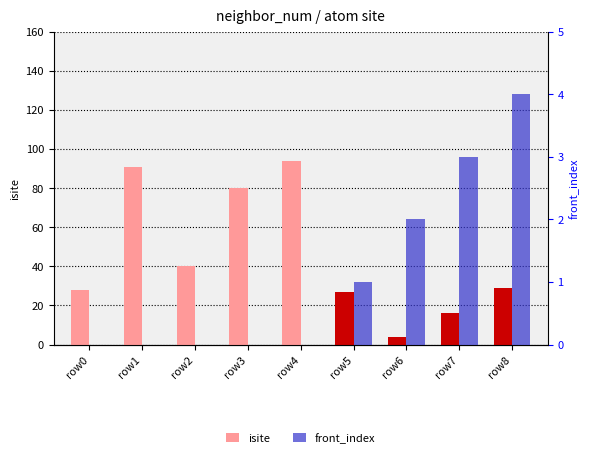

At which label does isite reach its minimum?

row6